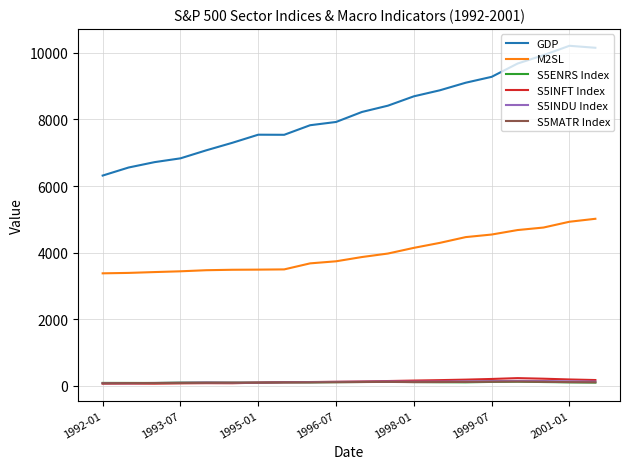

Which series has the widest spread of values?

GDP